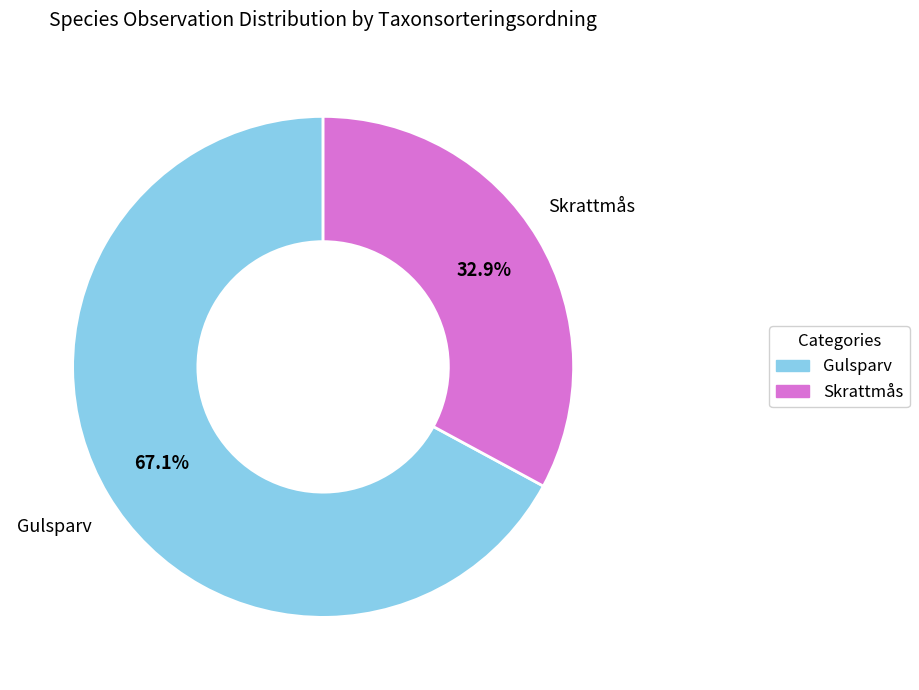

Is there a majority slice in this chart?

Yes